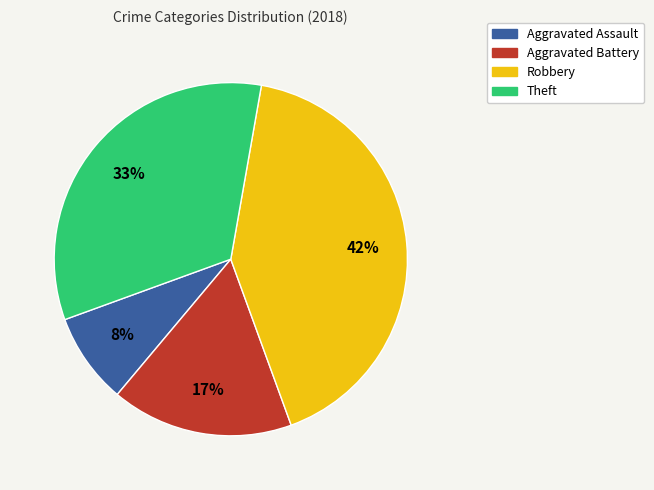

To the nearest percent, what is the average slice percentage?

25%